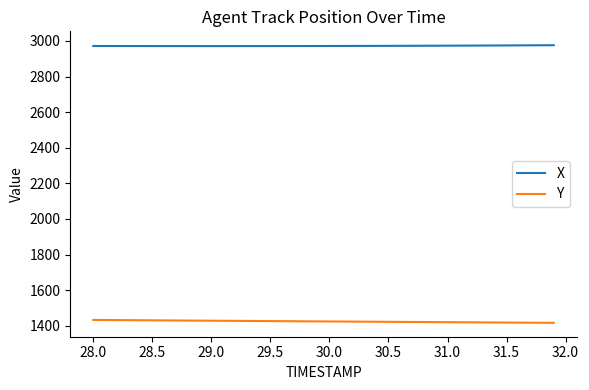

Which series has the largest total across all categories?

X